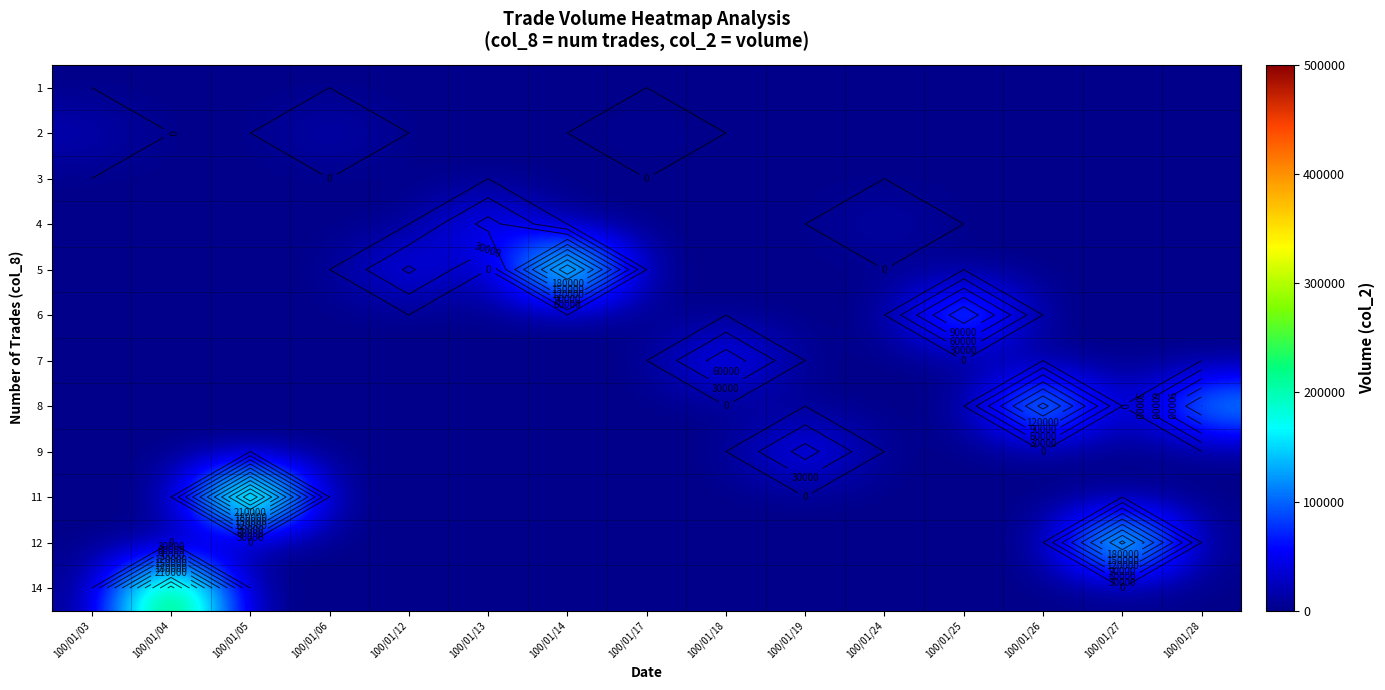

List the labels in order of 14 value, smallest first.

100/01/03, 100/01/05, 100/01/06, 100/01/12, 100/01/13, 100/01/14, 100/01/17, 100/01/18, 100/01/19, 100/01/24, 100/01/25, 100/01/26, 100/01/27, 100/01/28, 100/01/04